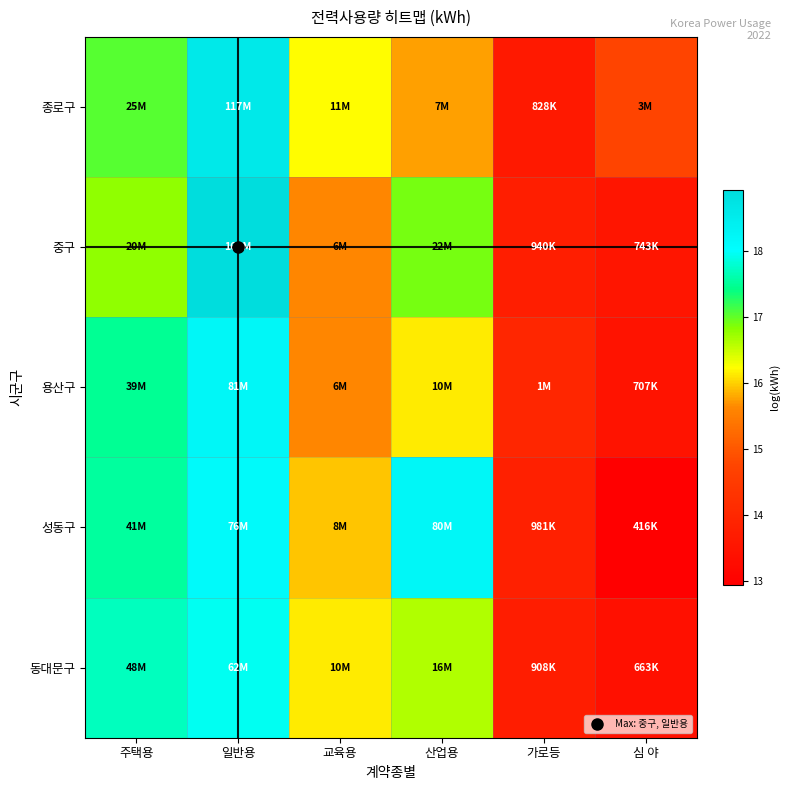

Between 일반용 and 교육용, which series saw the biggest shift?

중구